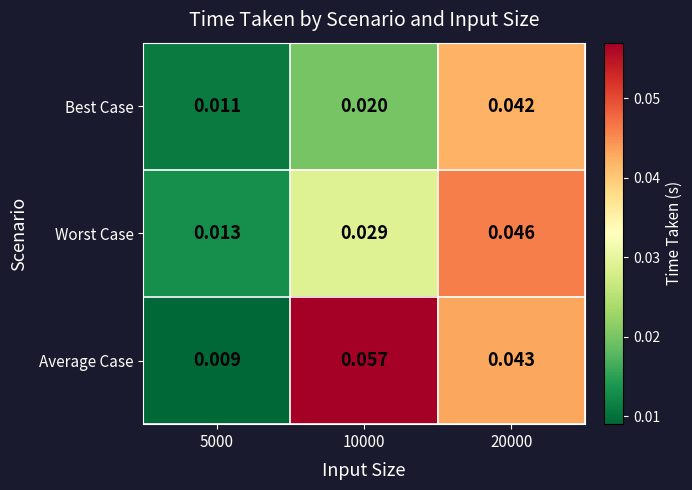

Is the value of Average Case at 5000 greater than the value of Best Case at 5000?

No